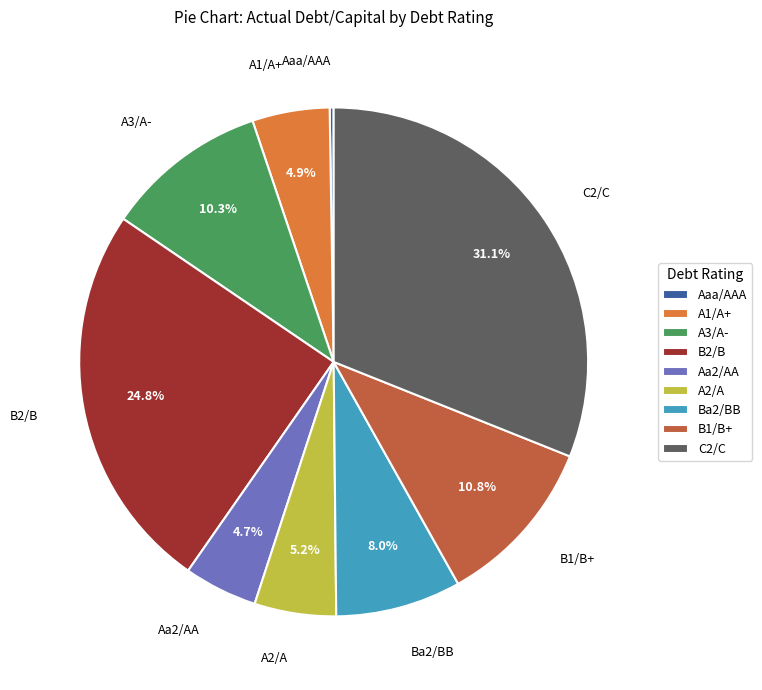

Is it true that B2/B is 25% of the pie?

True